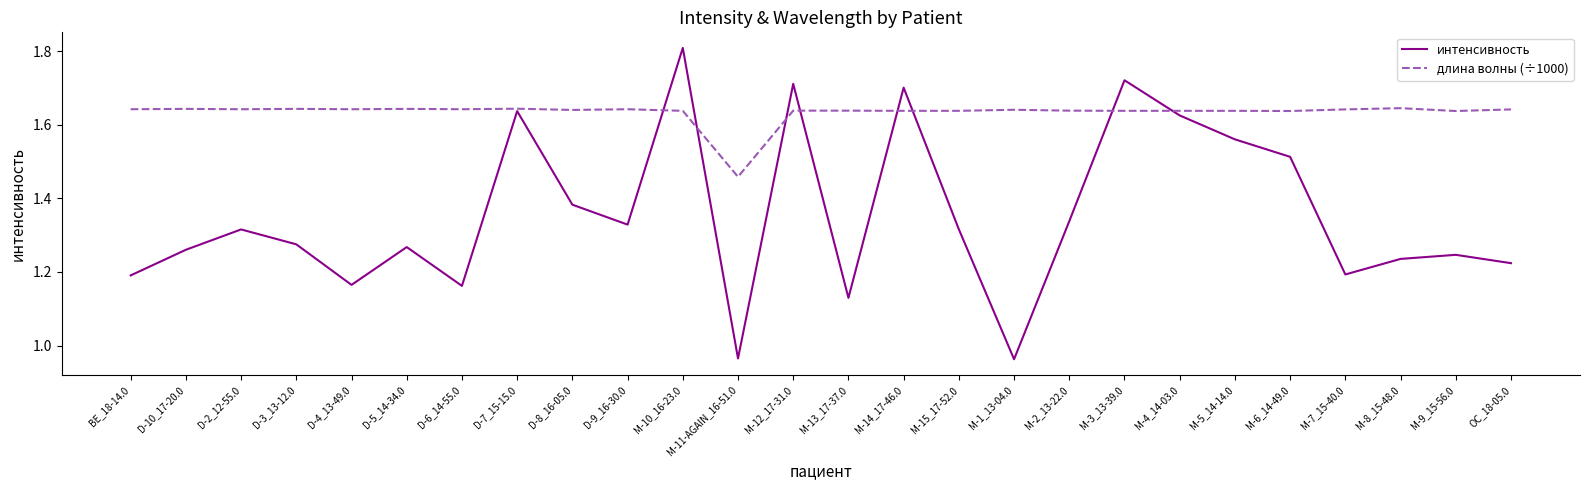

What position from the right is M-3_13-39.0?

8